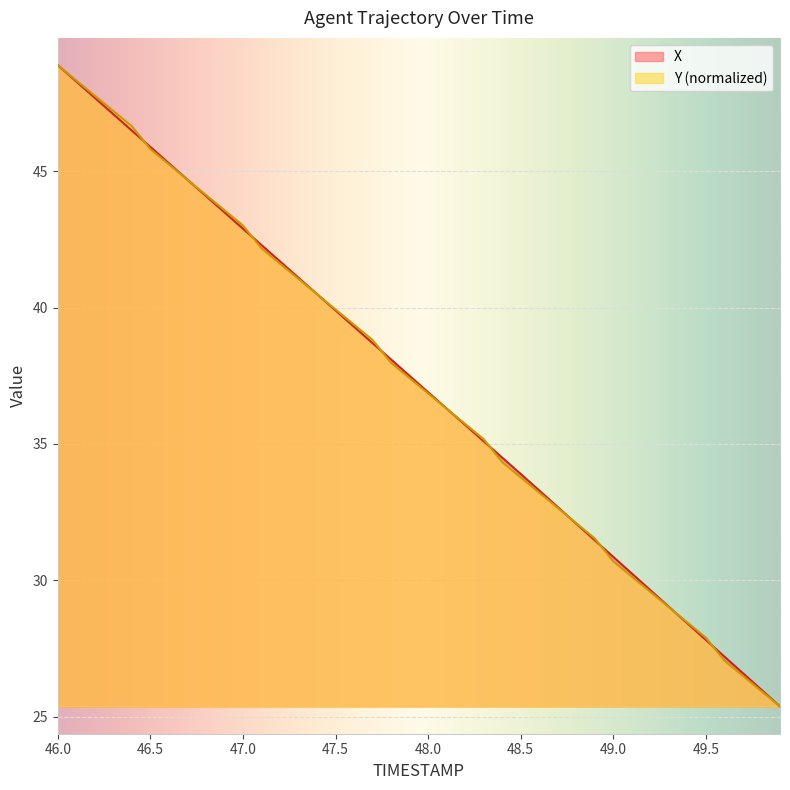

What is the average value of the X series?

37.2